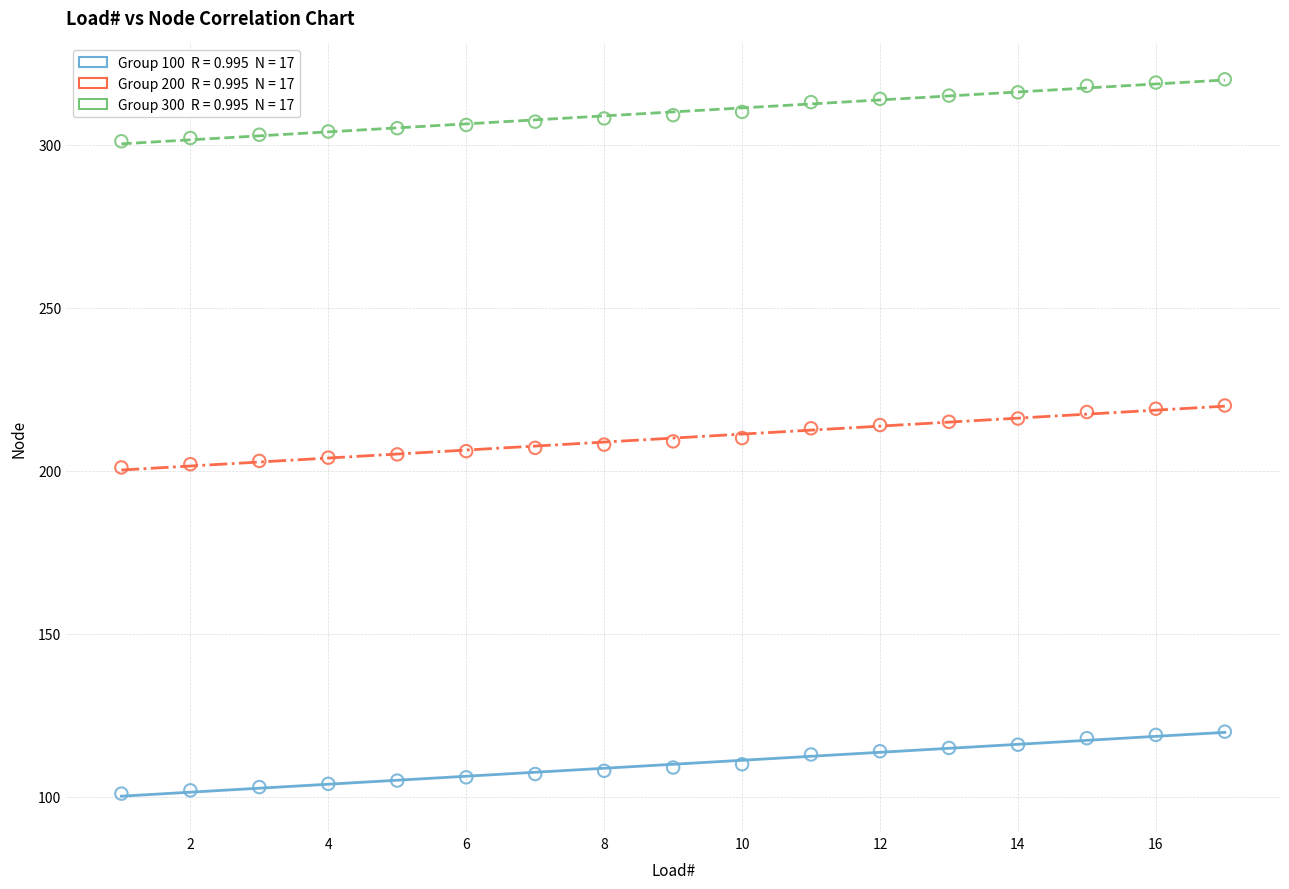

Across all data points, what is the range of X values (max minus min)?

16